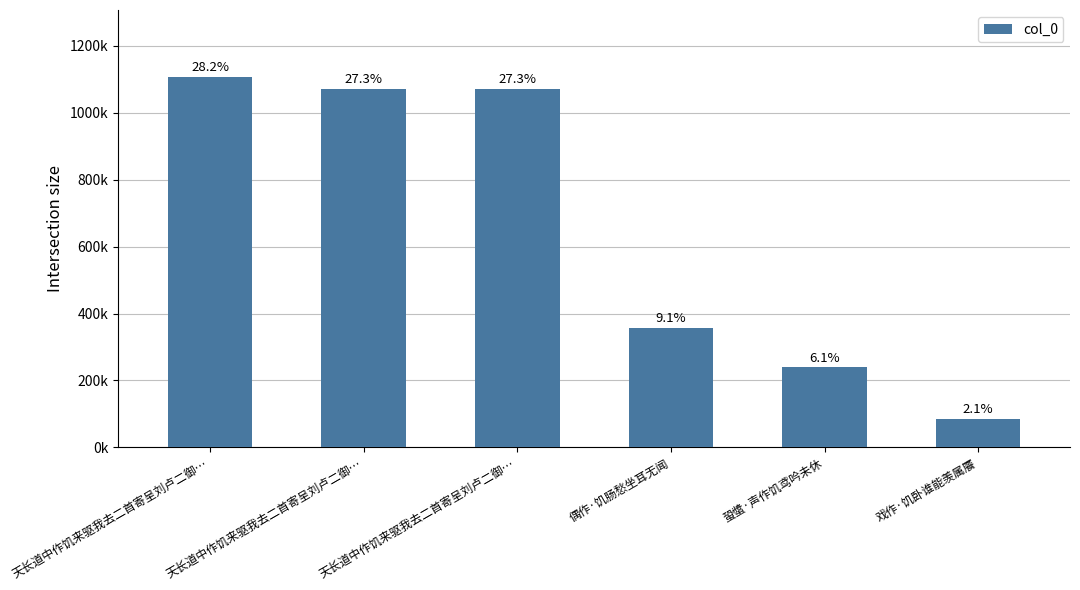

Does the chart contain any negative values?

No